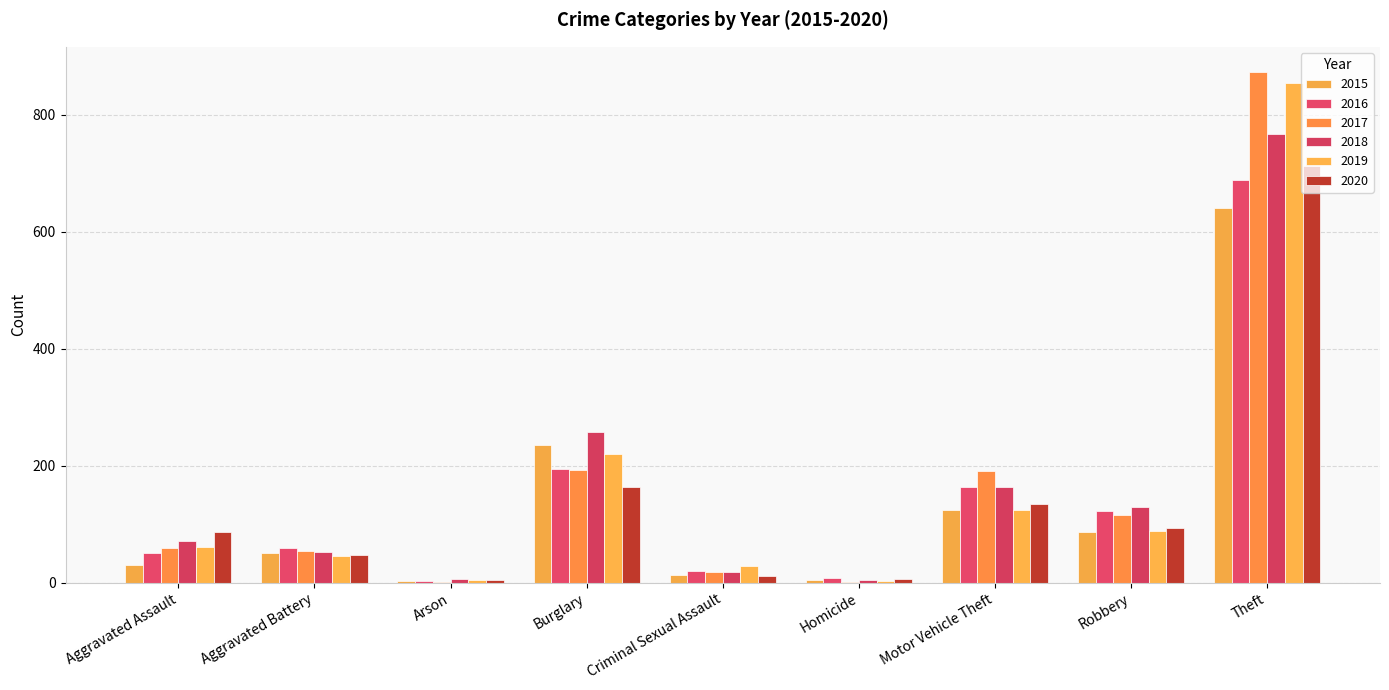

What are all the series names shown in the legend?

2015, 2016, 2017, 2018, 2019, 2020